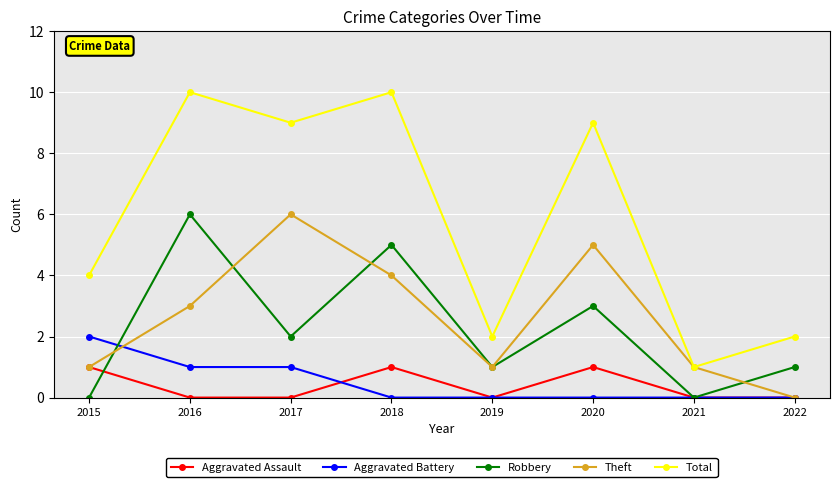

Rank the series at 2017 from highest to lowest value.

Total, Theft, Robbery, Aggravated Battery, Aggravated Assault